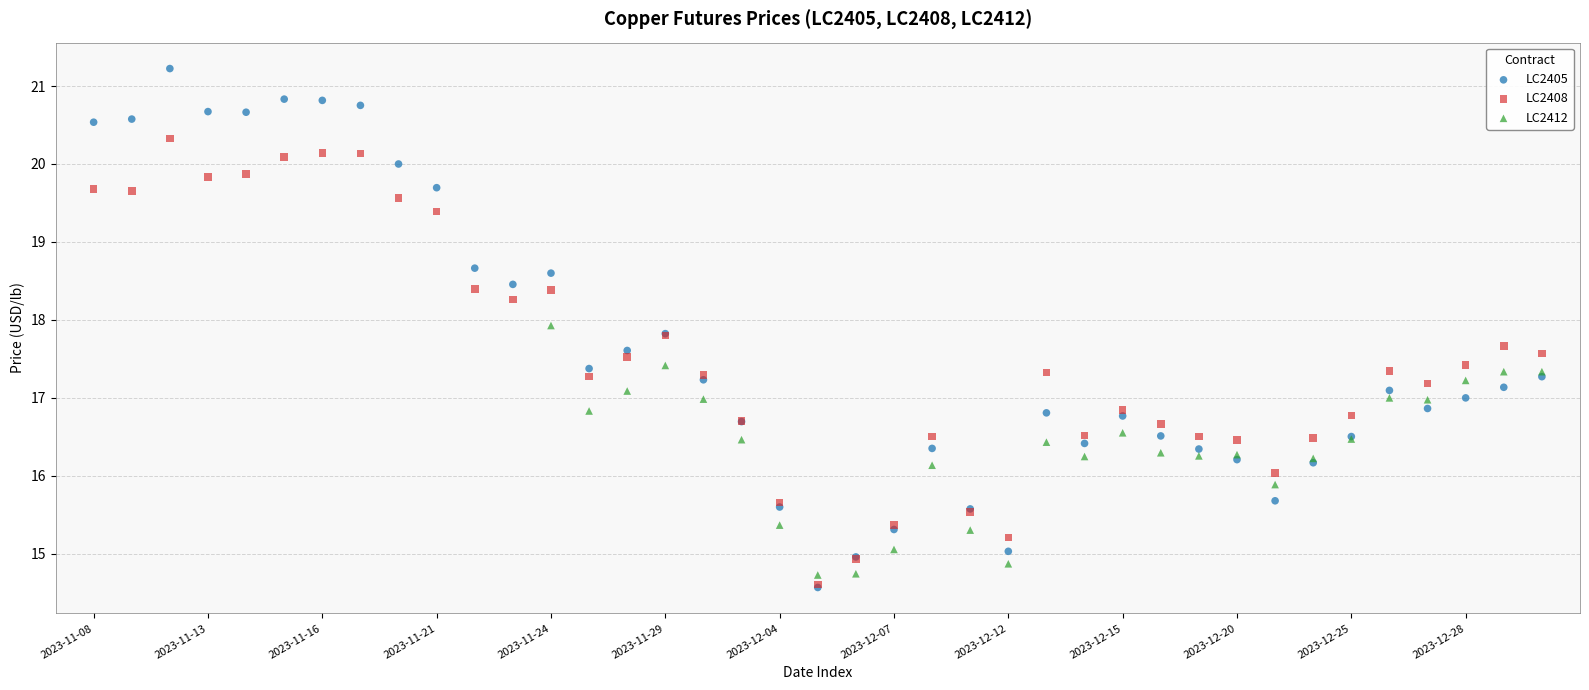

Which series has the widest spread of Y values?

LC2405